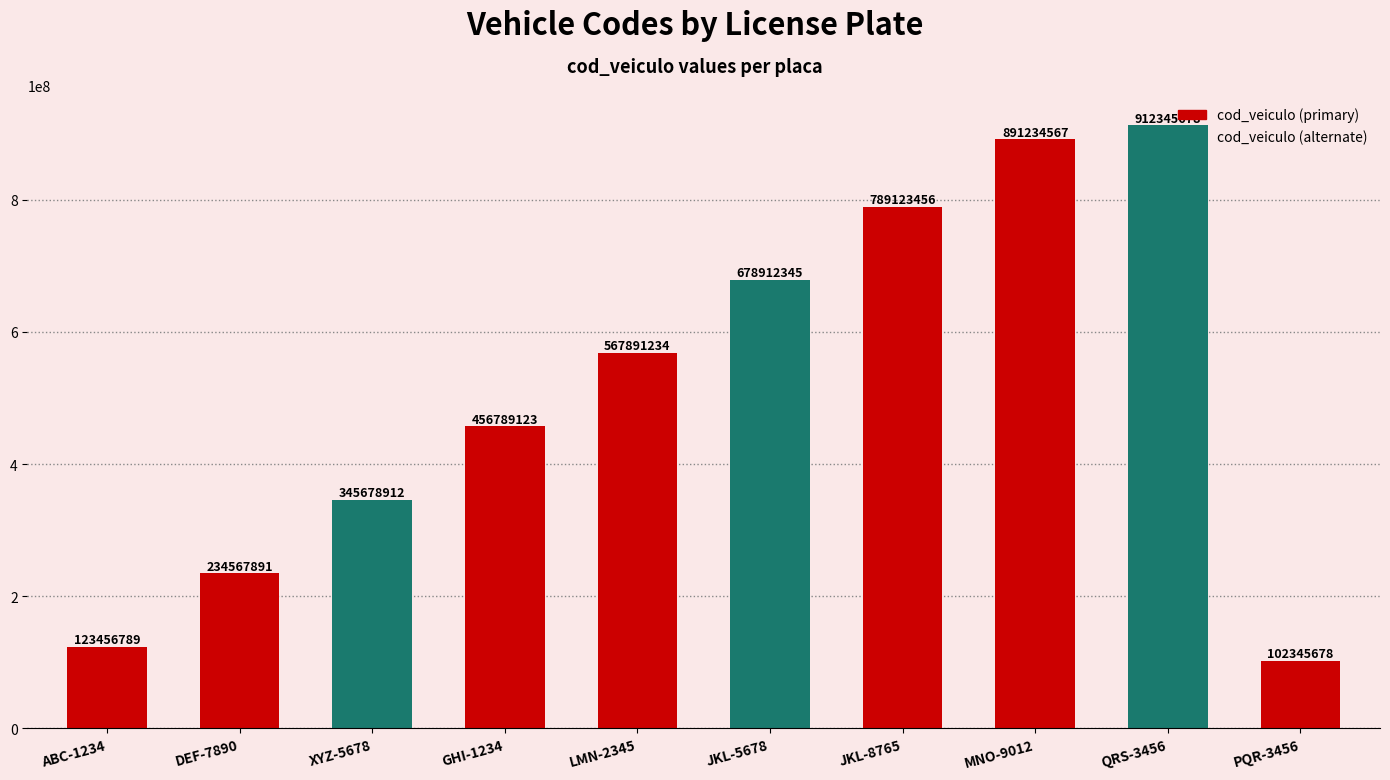

Is it true that the value at ABC-1234 is 39657998?

False